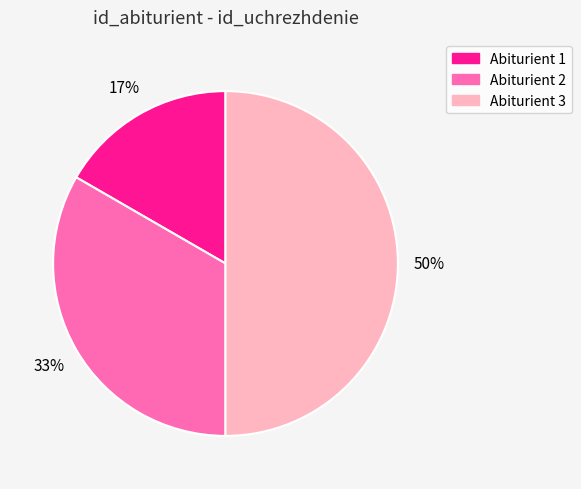

To the nearest percent, what is the difference between the largest and smallest slice percentages?

33%